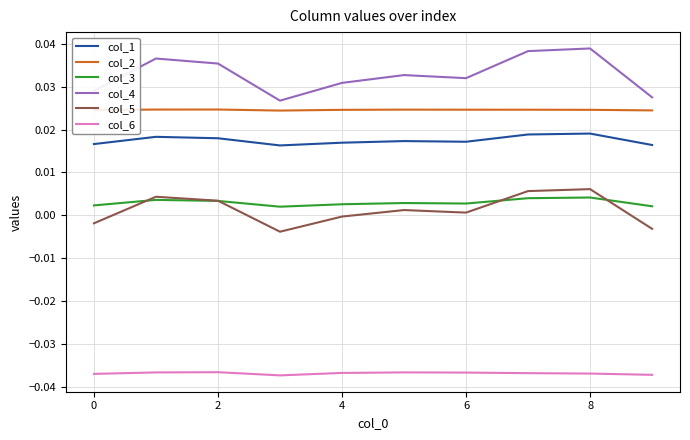

True or false: col_5 and col_6 intersect in this chart.

False